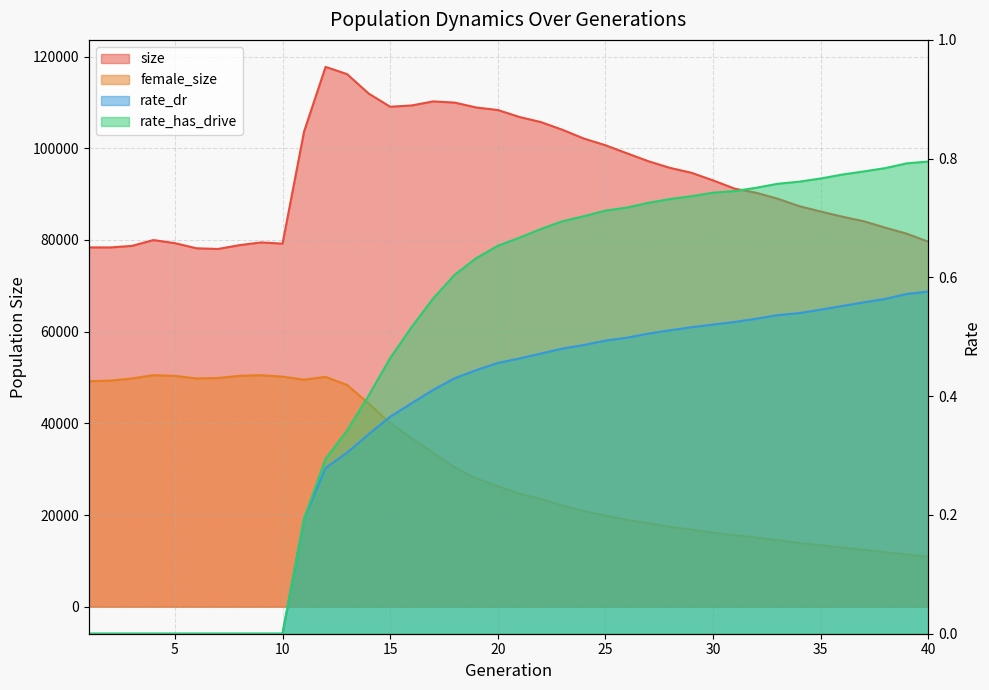

Which series has the widest spread of values?

size